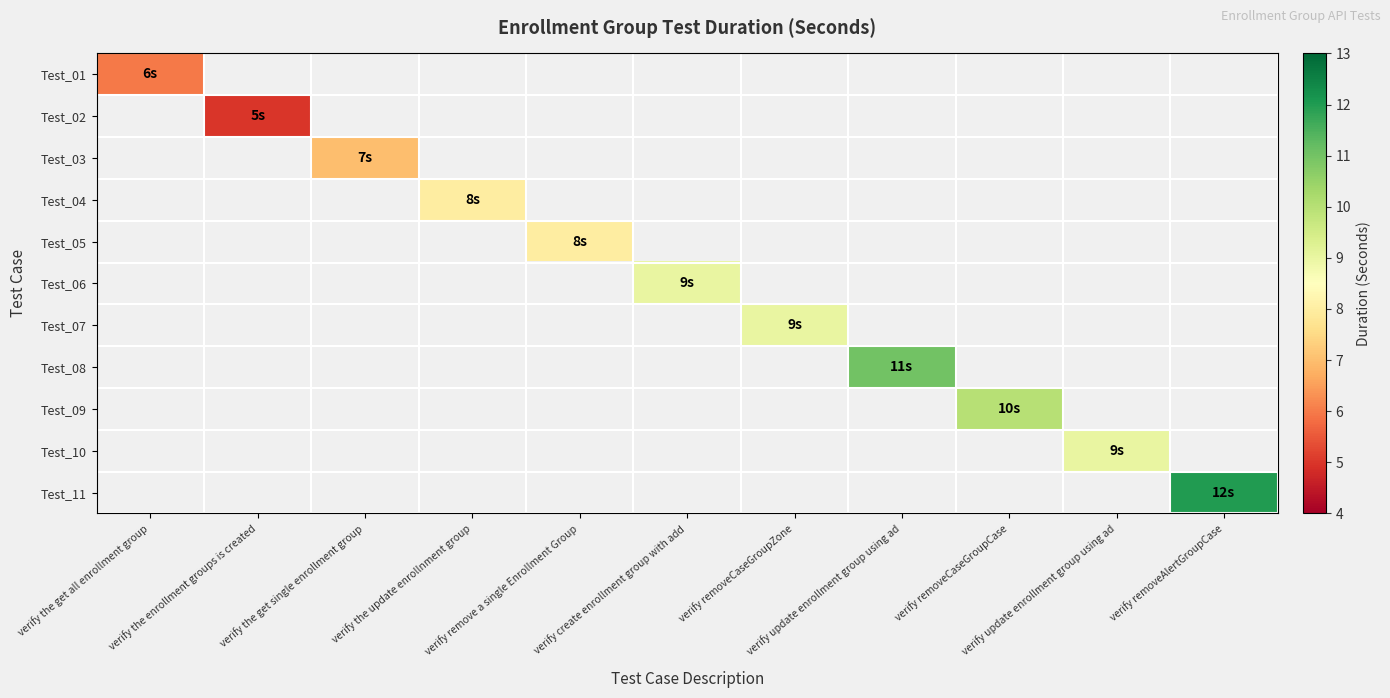

The value of Test_08 at verify update enrollment group using ad is 11.0. True or false?

True